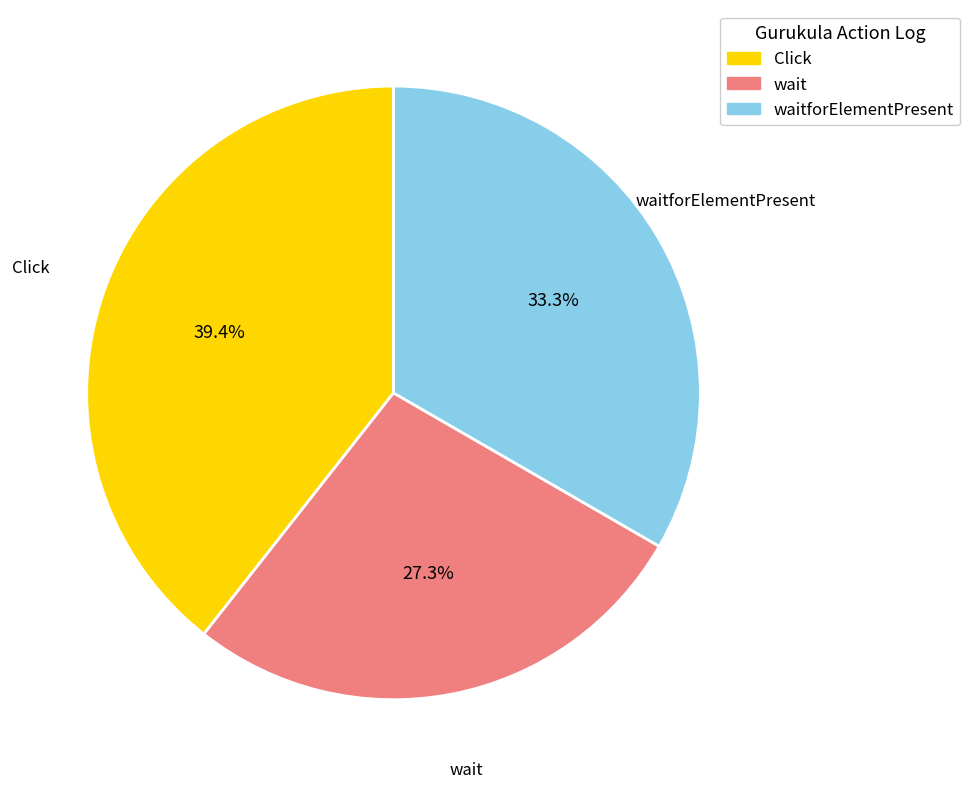

Combined, do wait and waitforElementPresent account for over 50%?

Yes